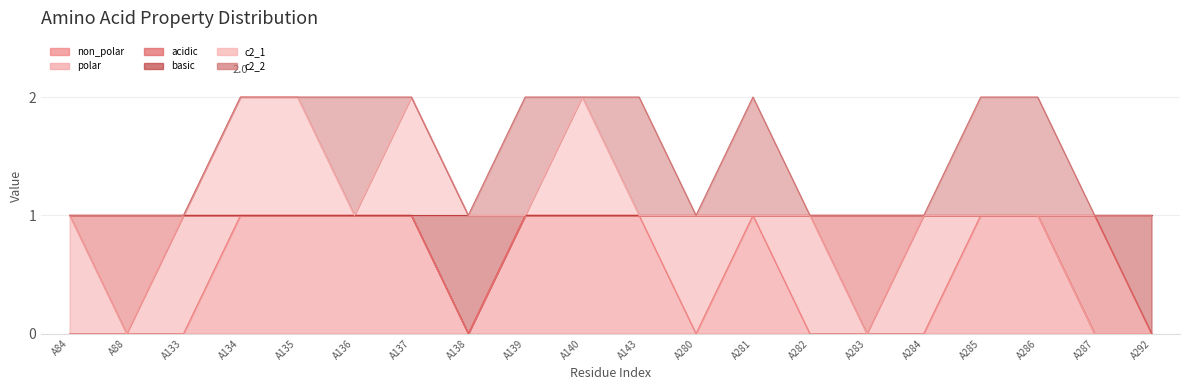

Does the chart have visible grid lines?

Yes